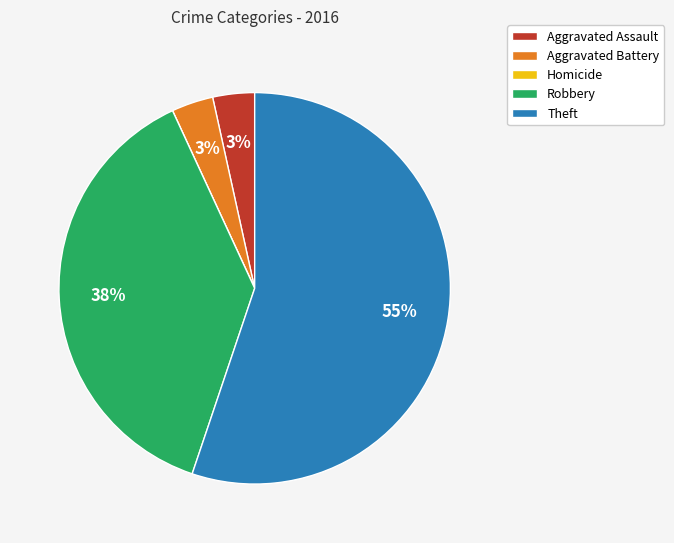

To the nearest percent, what is the average slice percentage?

20%